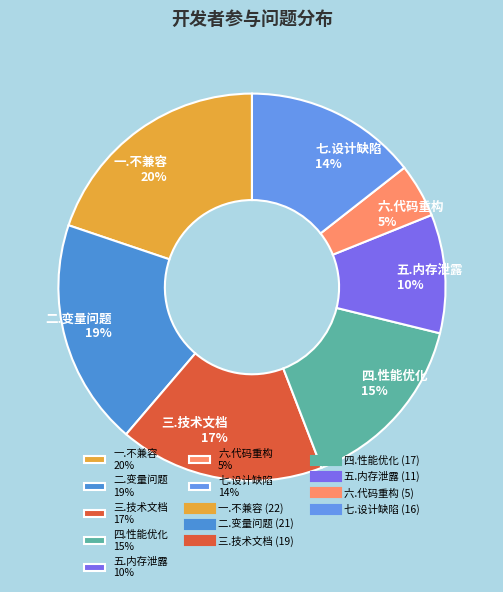

Is it true that 三.技术文档 is 7% of the pie?

False